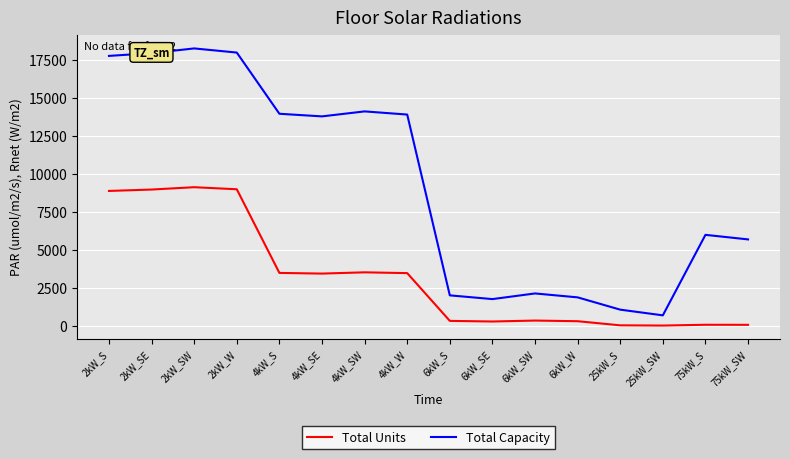

Which series has the largest total across all categories?

Total Capacity